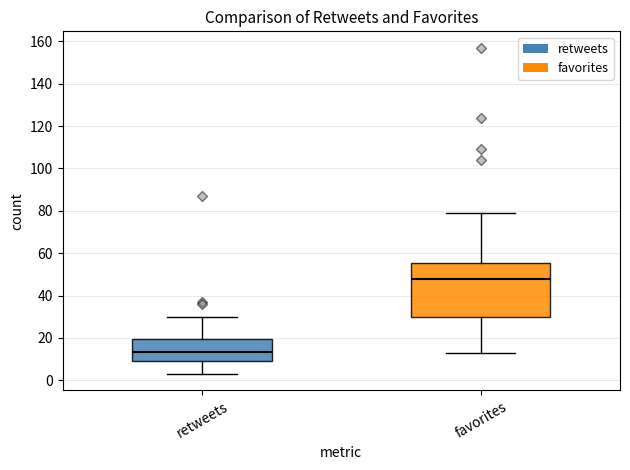

Which box has the lowest median line?

retweets